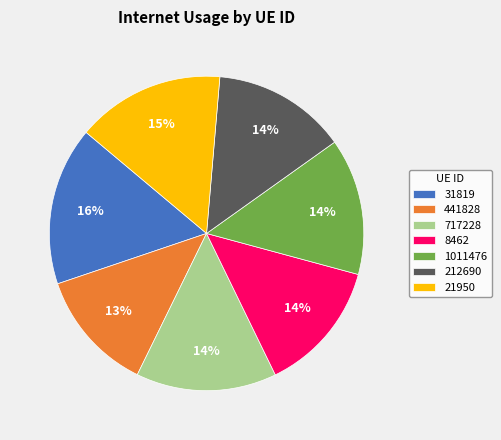

Is the sum of 8462 and 212690 greater than half?

No